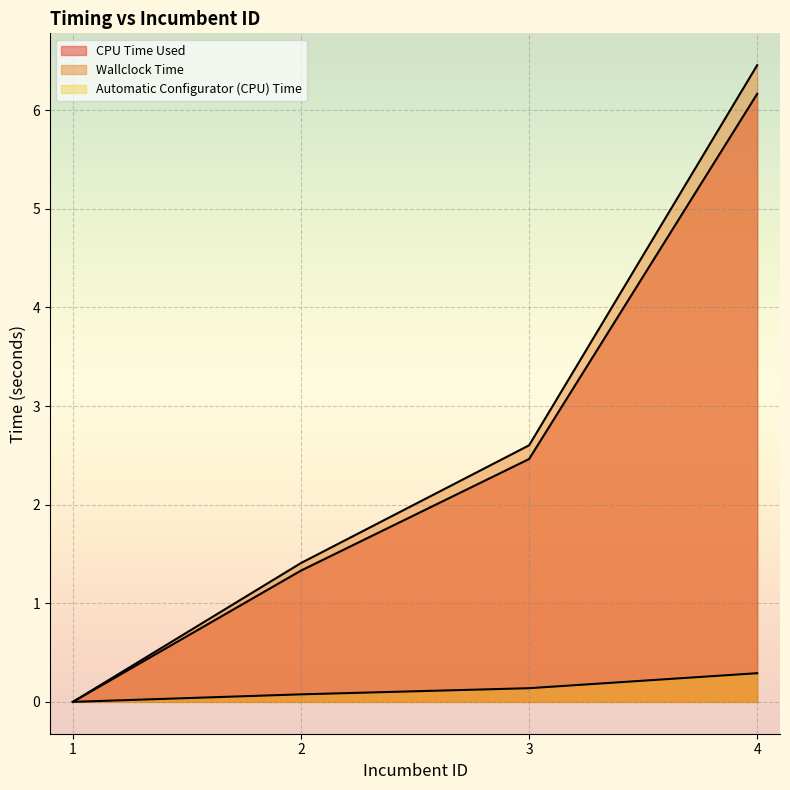

At which label is Automatic Configurator (CPU) Time closest to 0?

1